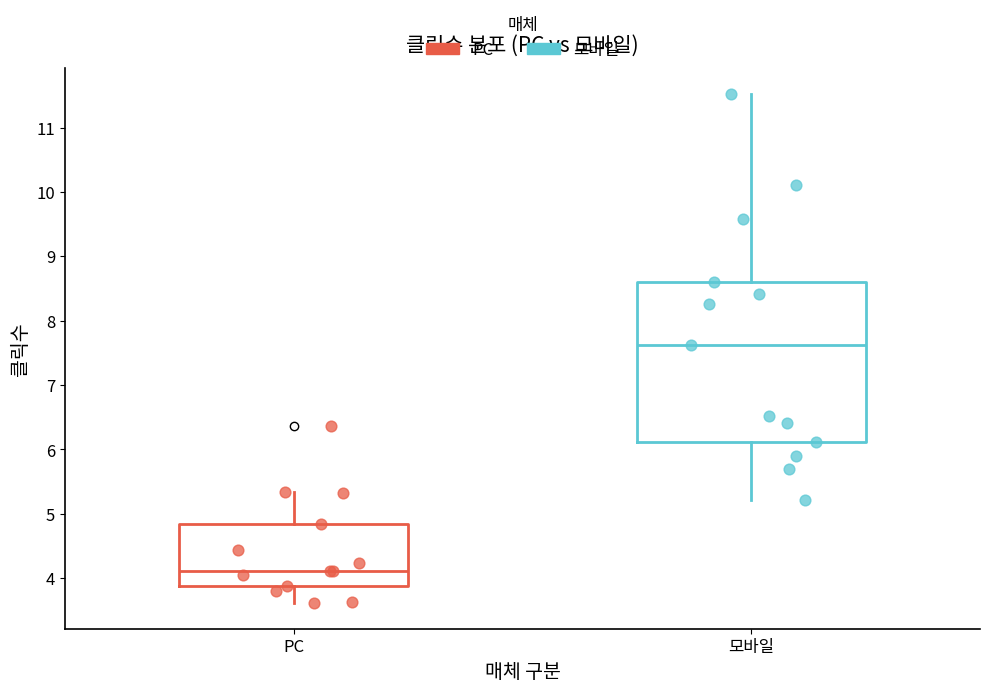

Where is the upper edge of the box for 모바일 on the y-axis? The values are not printed on the chart, so give them approximately, as read against the axis.

8.6